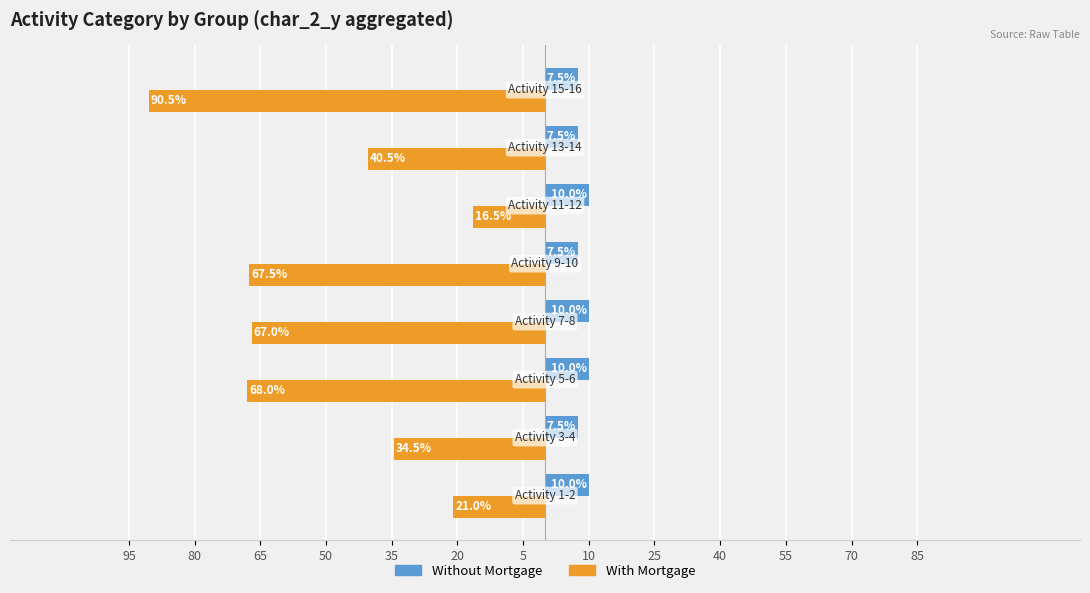

What are all the series names shown in the legend?

Without Mortgage, With Mortgage